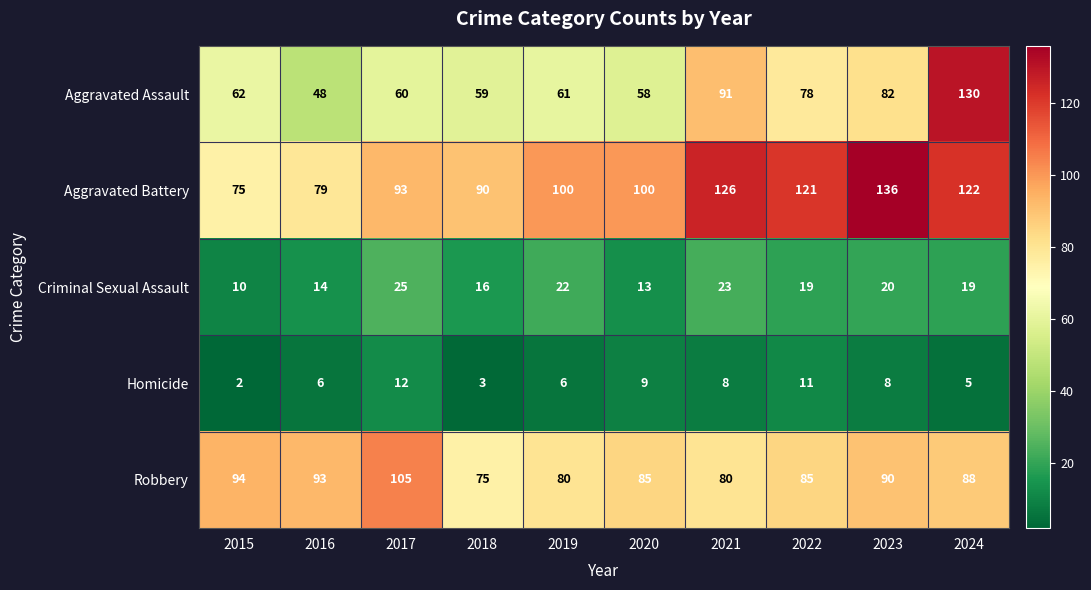

How many data points does each series have?

10